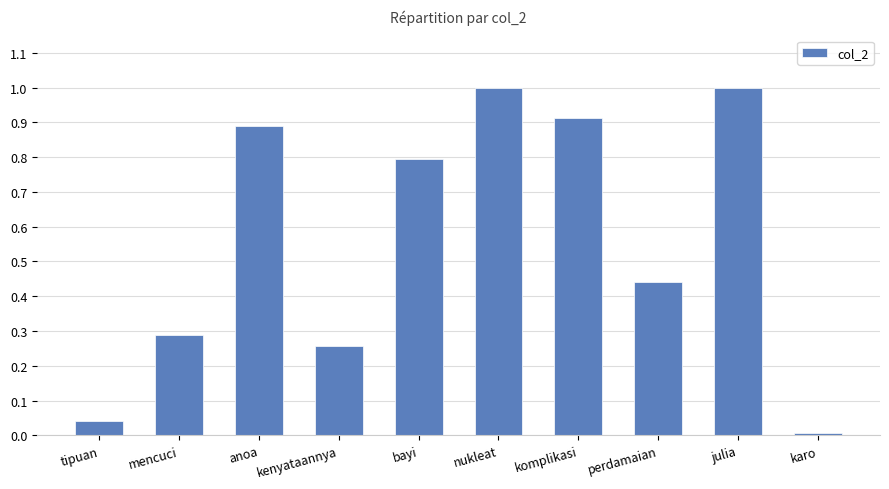

Does the chart contain stacked bars?

No